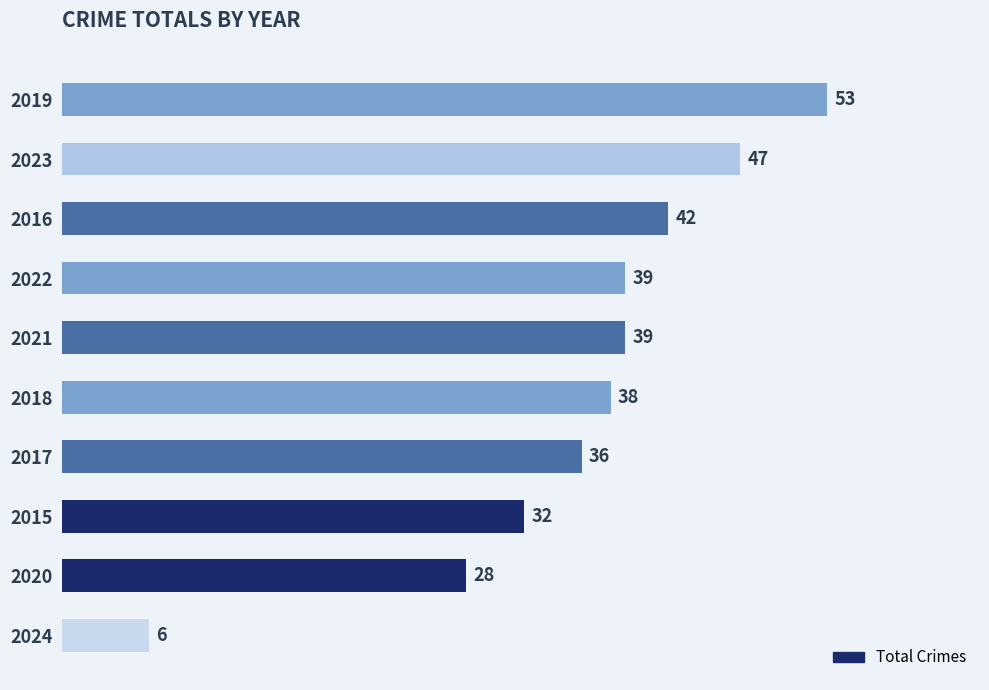

What is the ratio of the value at 2018 to the value at 2024?

6.3